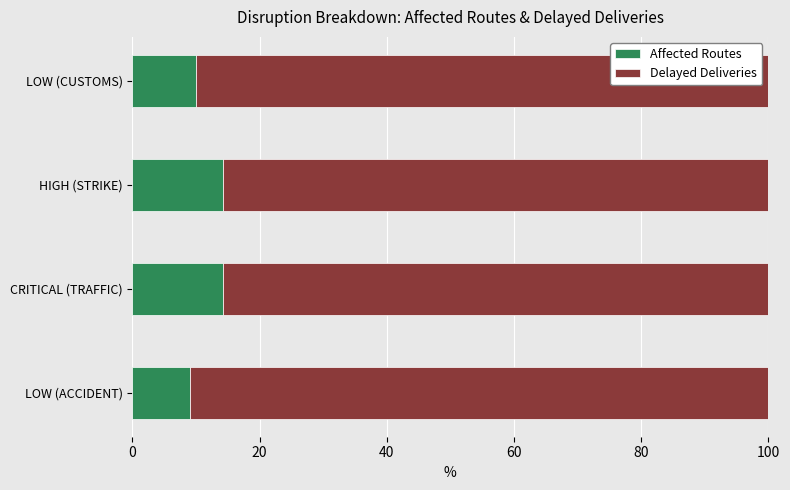

What is the maximum value for Affected Routes?

14.3